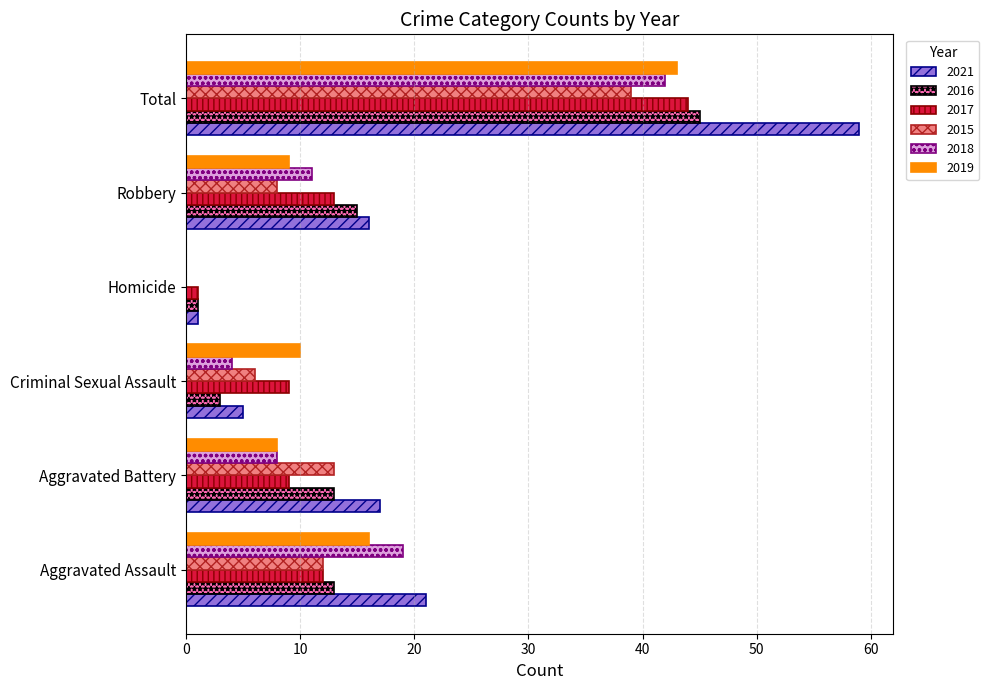

What is the highest value of the 2019 series?

43